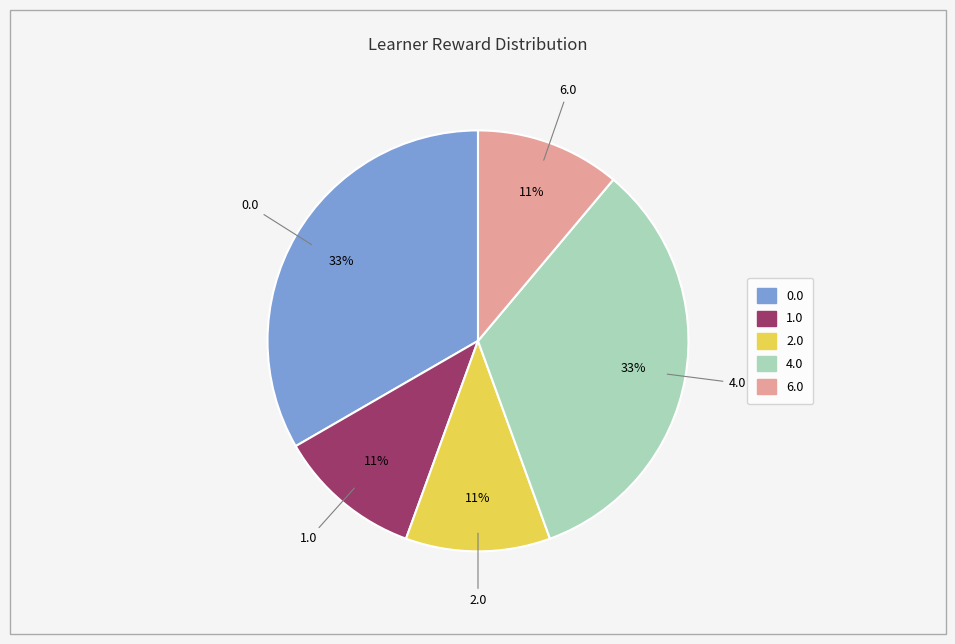

Is there a majority slice in this chart?

No